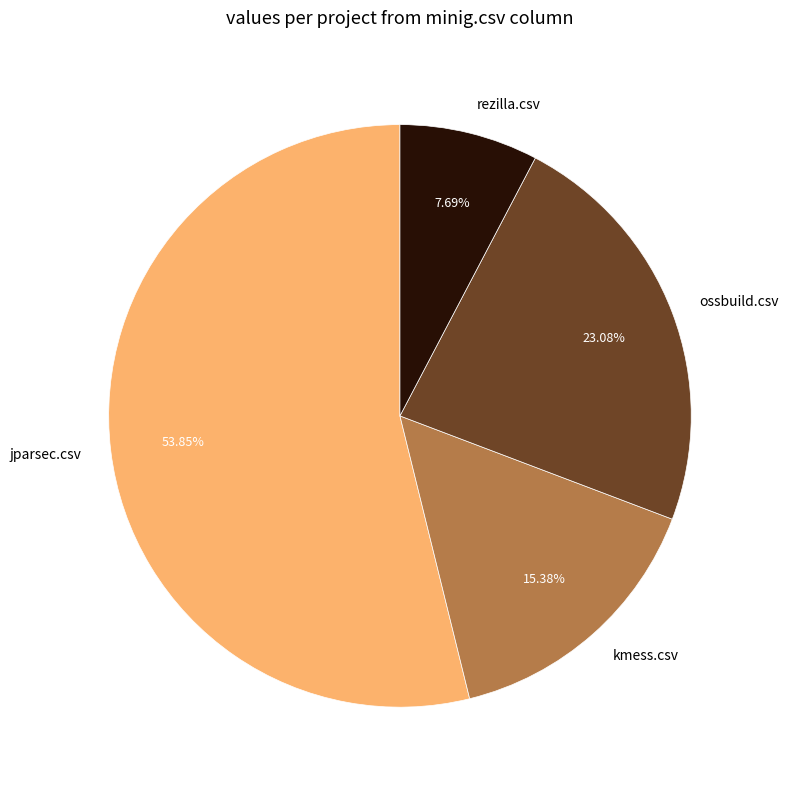

Is the sum of rezilla.csv and kmess.csv greater than half?

No